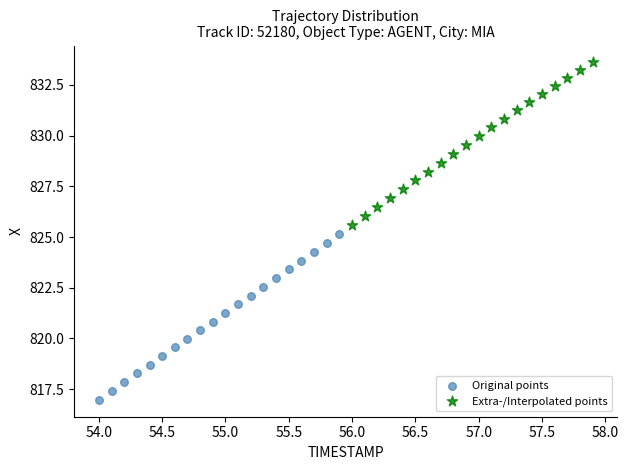

Which series reaches the maximum Y coordinate?

Extra-/Interpolated points